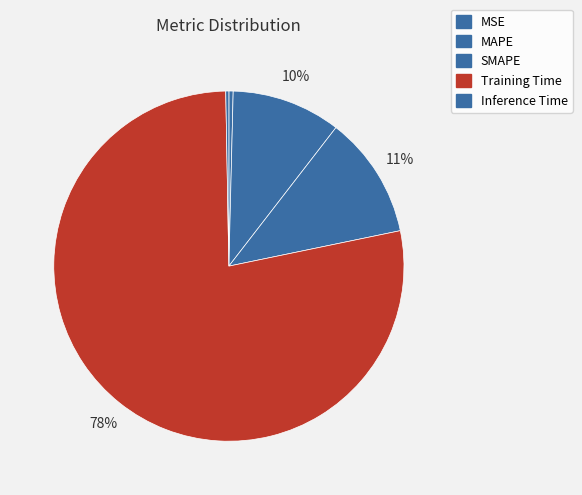

Rank the categories by value from highest to lowest.

Training Time, SMAPE, MAPE, MSE, Inference Time